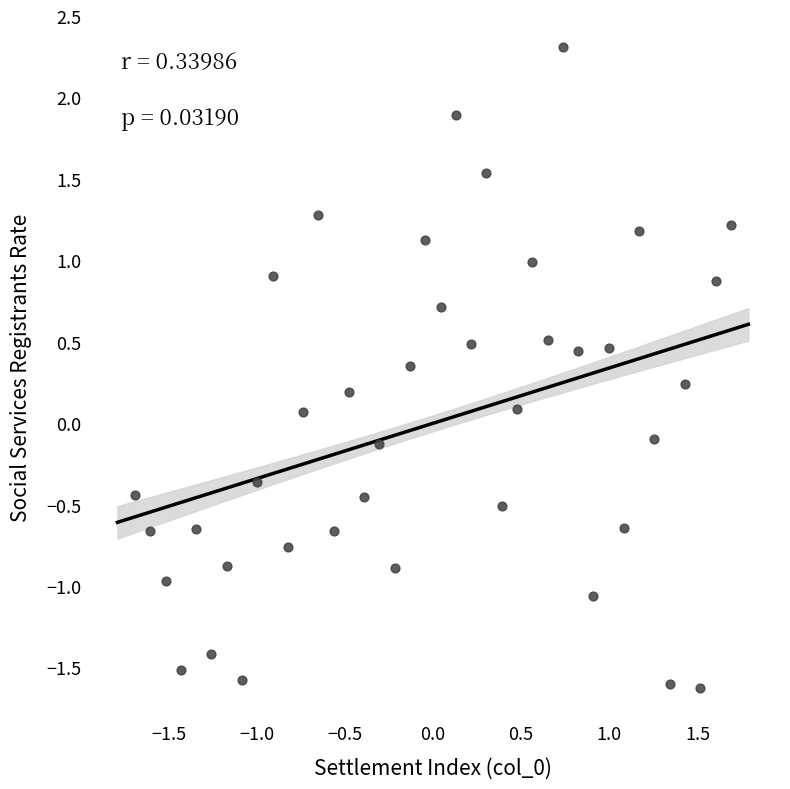

What is the range of Y values (max minus min)?

3.9